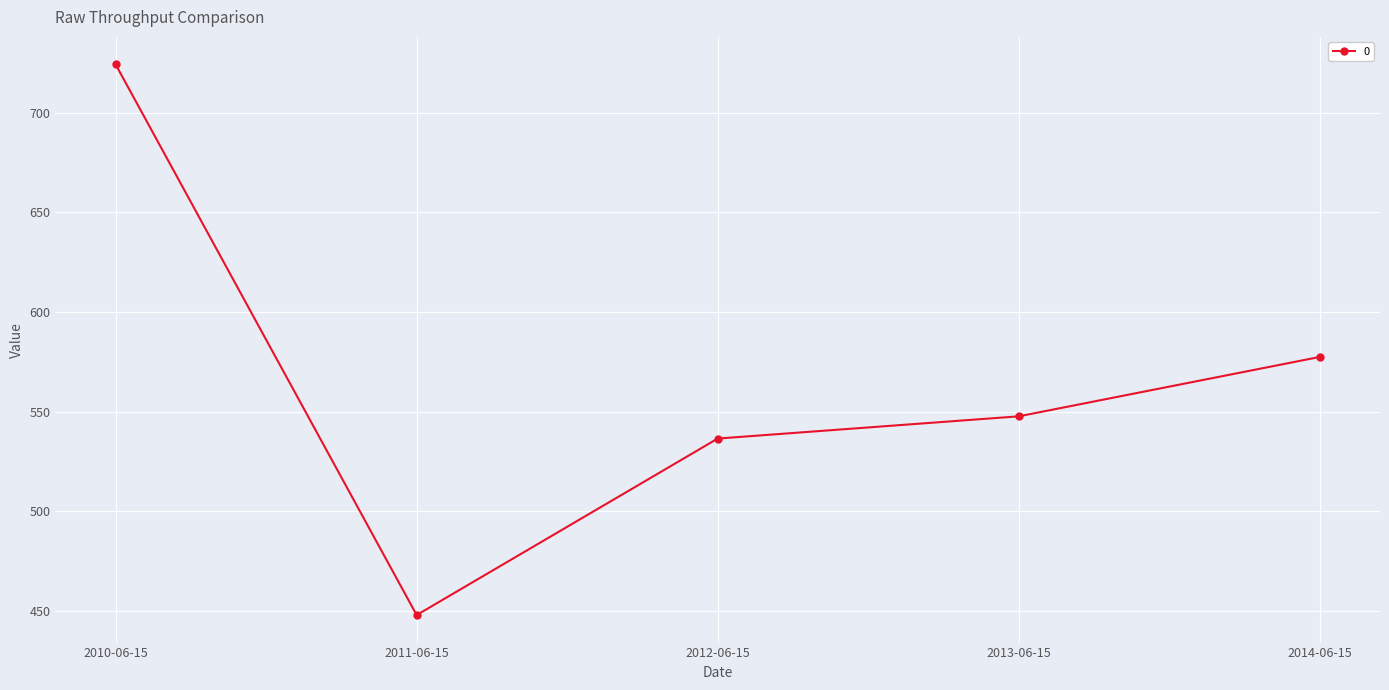

Rank the categories by value from highest to lowest.

2010-06-15, 2014-06-15, 2013-06-15, 2012-06-15, 2011-06-15